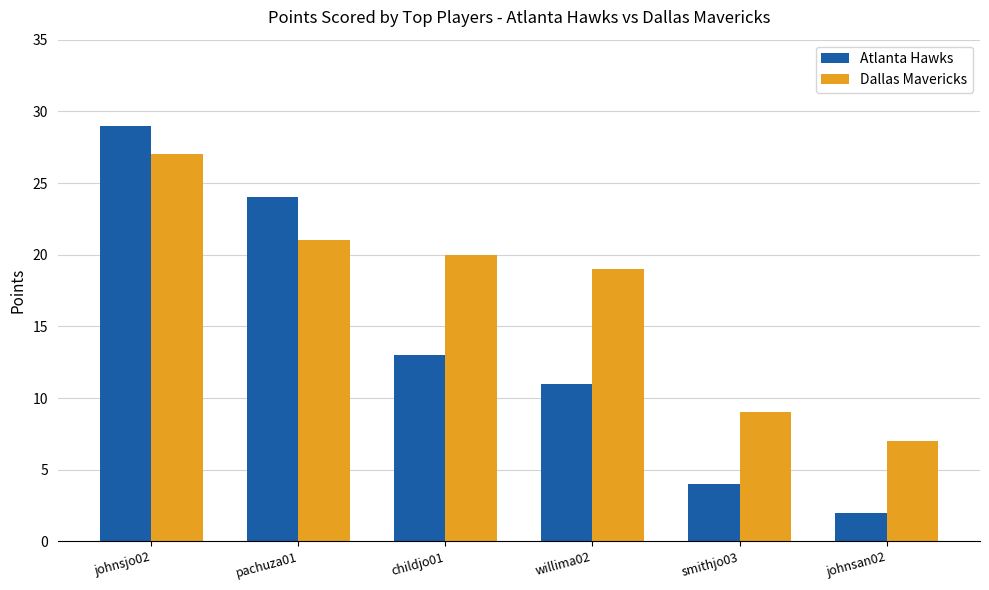

Reading right to left, list all the values displayed in this chart.

Atlanta Hawks: 2	4	11	13	24	29
Dallas Mavericks: 7	9	19	20	21	27